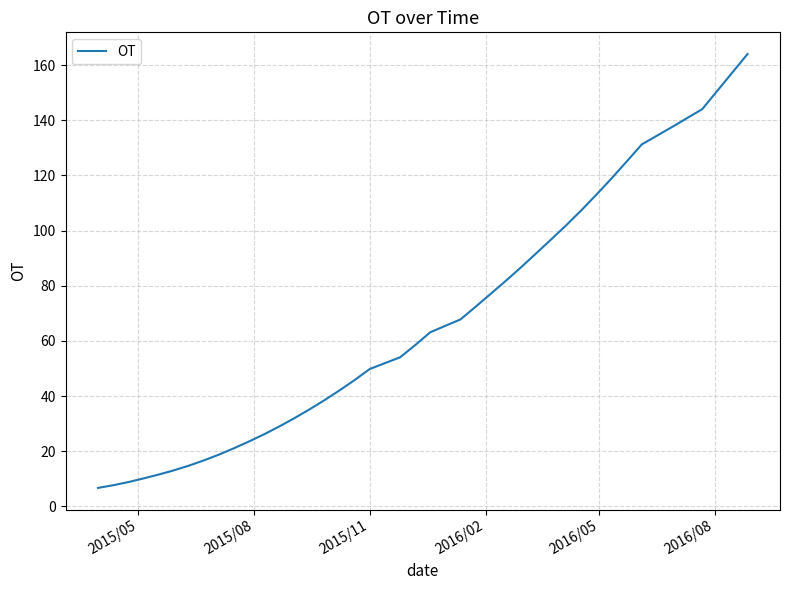

What is the difference between the maximum and second lowest values?

156.3